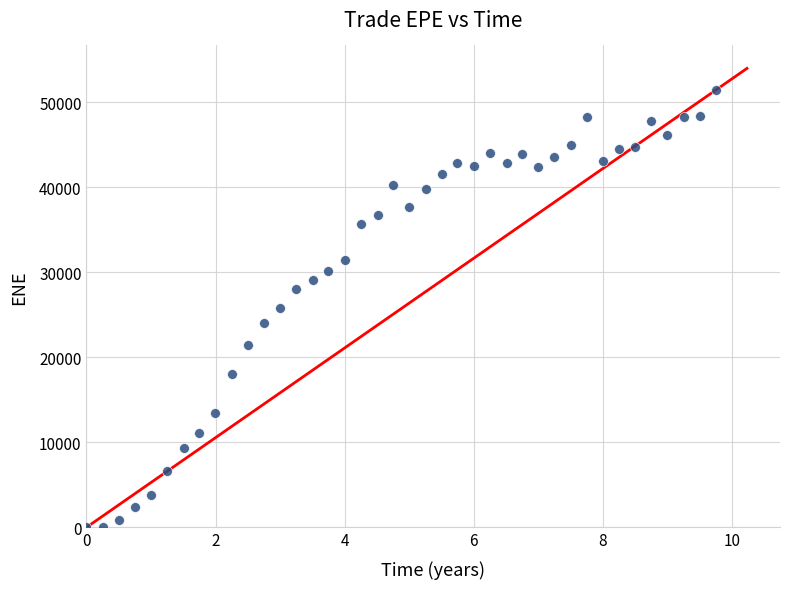

What is the range of X values (max minus min)?

9.7